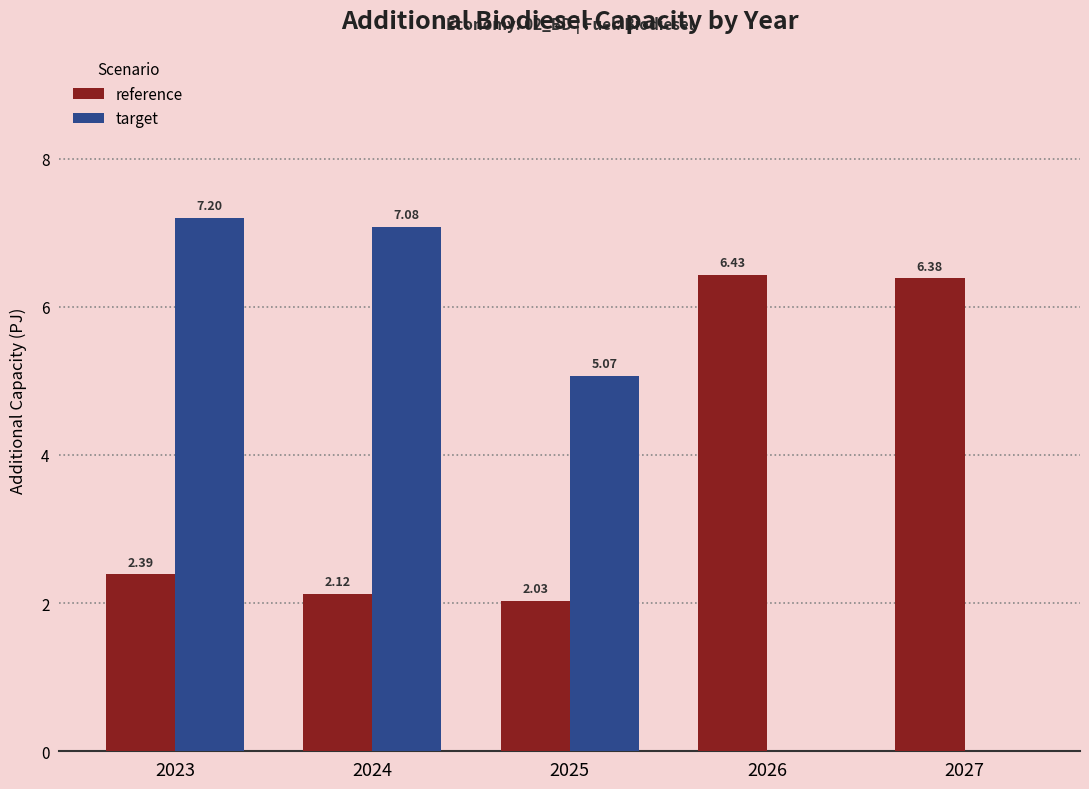

At which category is the sum across all series the highest?

2023